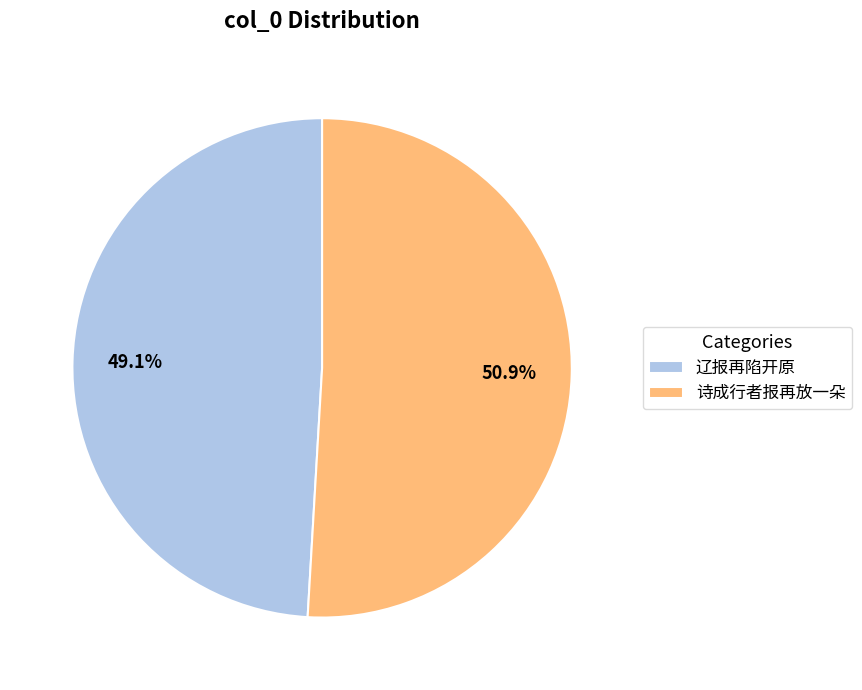

What is the ratio of the value at 诗成行者报再放一朵 to the value at 辽报再陷开原?

1.0